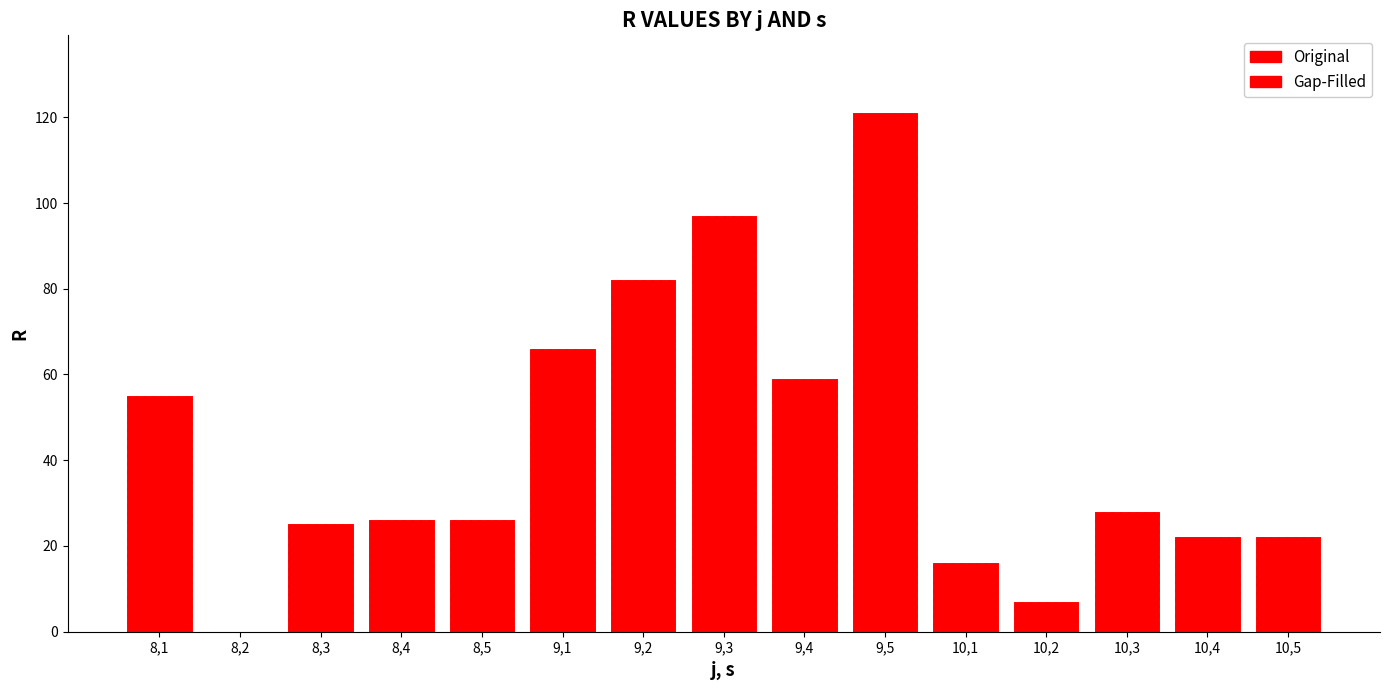

What is the average value of the Gap-Filled series?

43